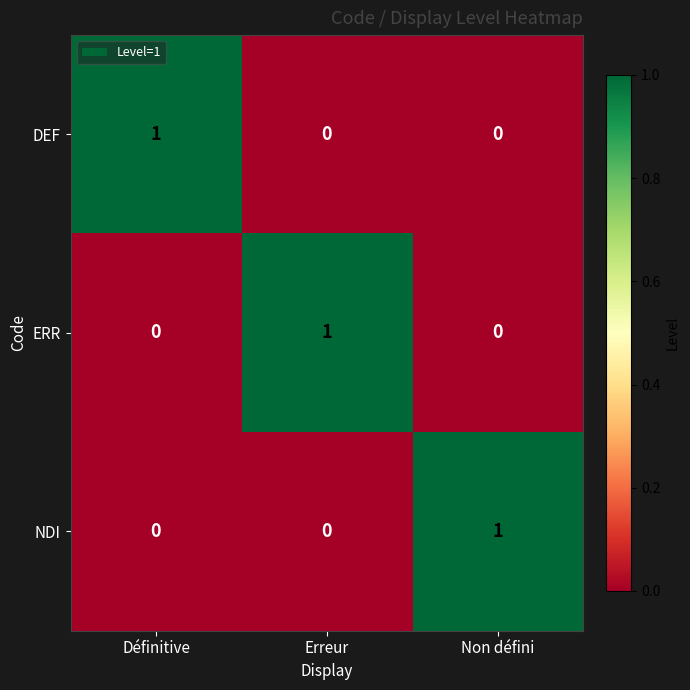

Is the value of ERR at Non défini greater than the value of NDI at Non défini?

No